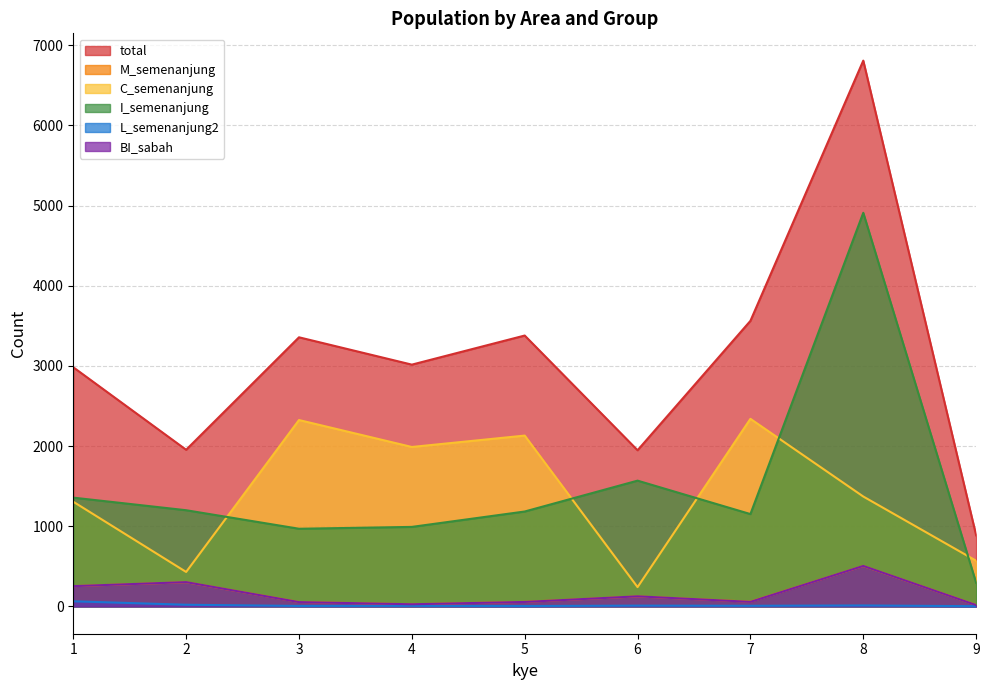

True or false: I_semenanjung and M_semenanjung cross at least once.

False